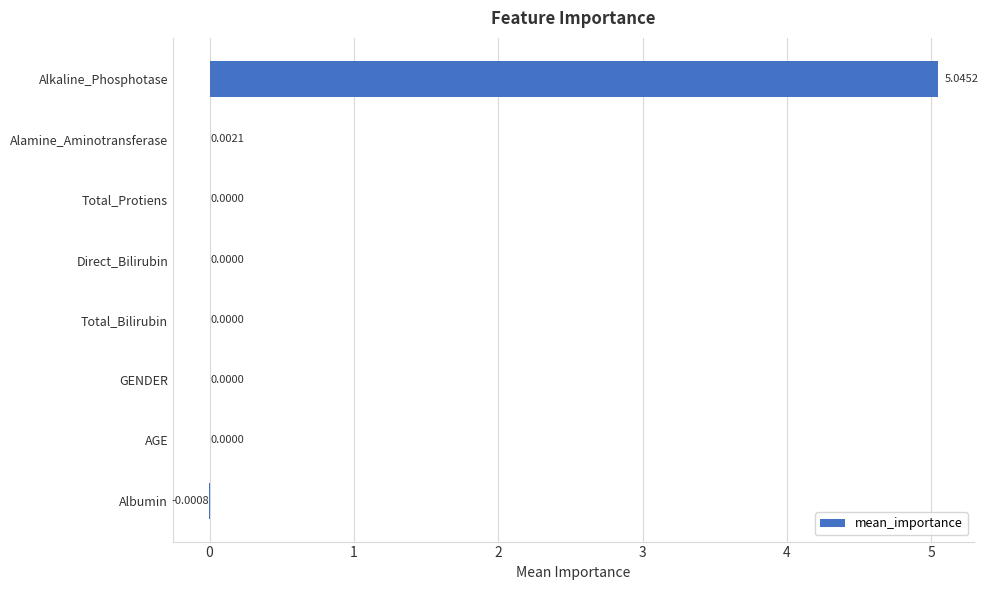

At which label is the value closest to 2?

Alamine_Aminotransferase